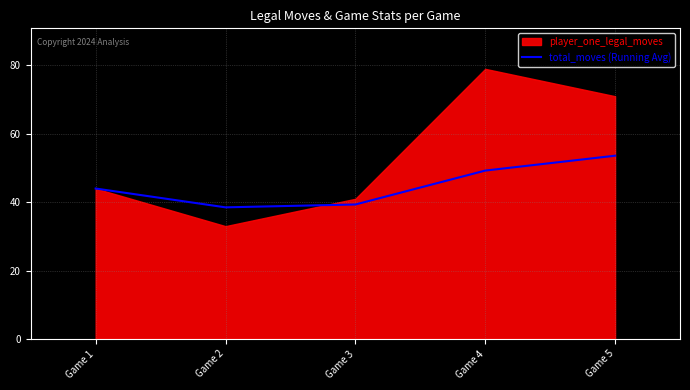

True or false: total_moves (Running Avg) has a value of 55.1 at Game 2.

False